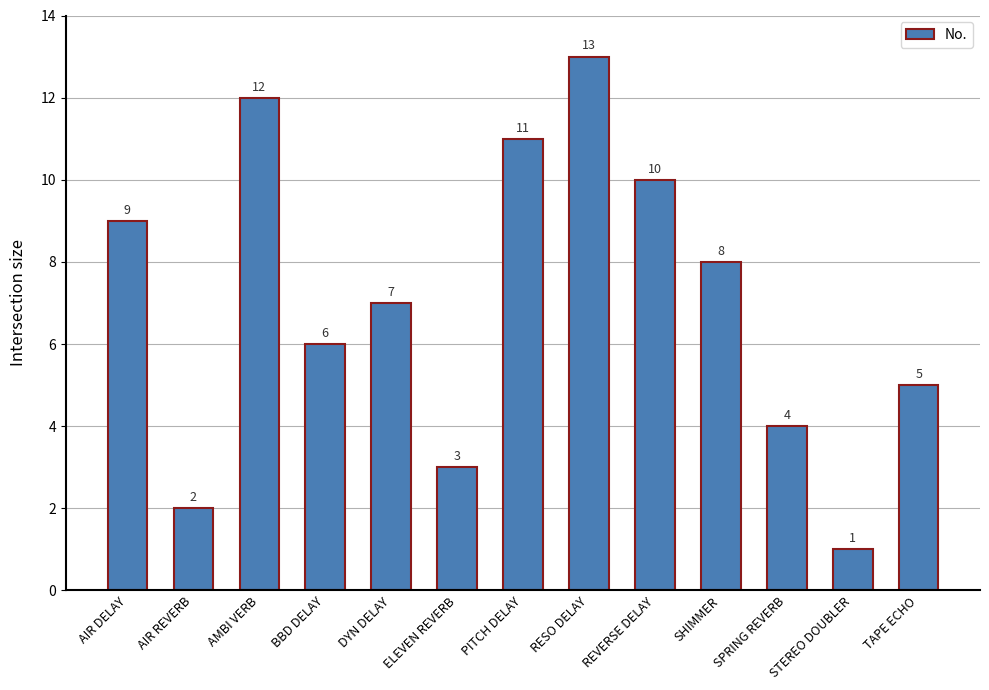

List the labels in order of value, smallest first.

STEREO DOUBLER, AIR REVERB, ELEVEN REVERB, SPRING REVERB, TAPE ECHO, BBD DELAY, DYN DELAY, SHIMMER, AIR DELAY, REVERSE DELAY, PITCH DELAY, AMBI VERB, RESO DELAY